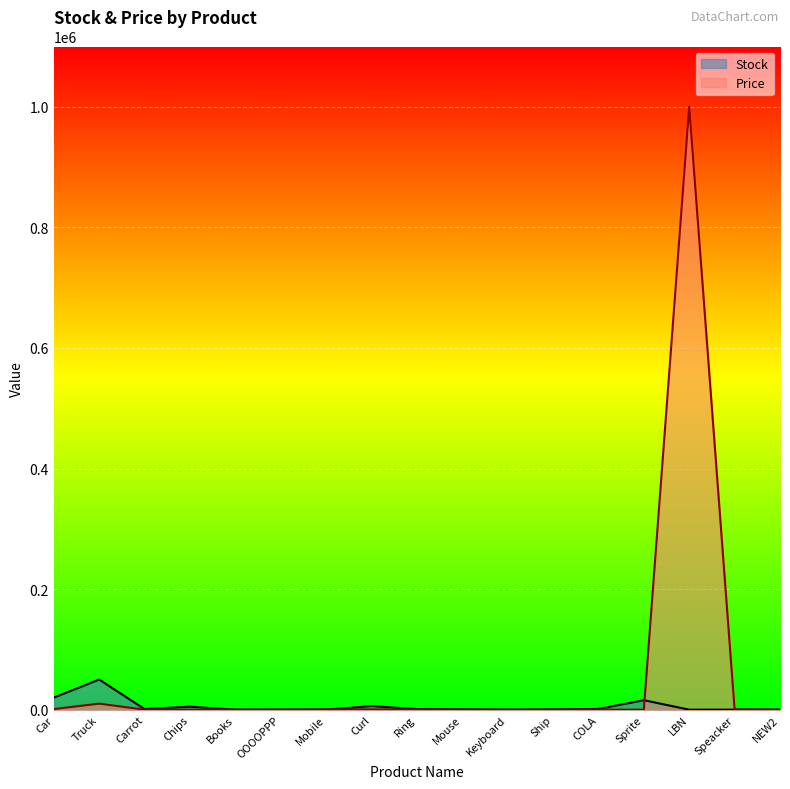

Where is the first local minimum for Price?

Chips